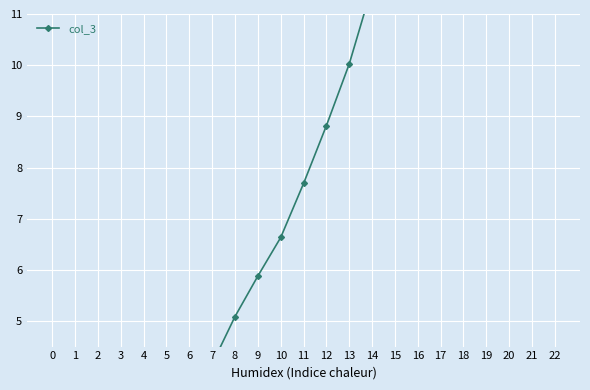

Is it true that the value at 7 is 5.5?

False